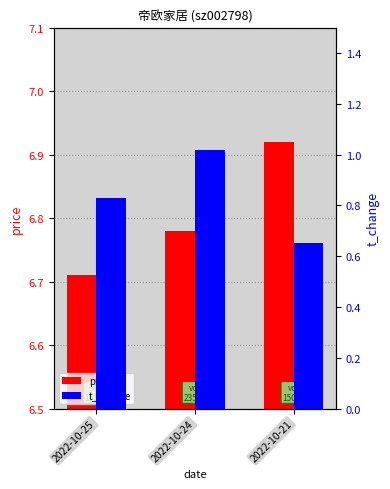

Is the value of t_change at 2022-10-24 greater than the value of price at 2022-10-21?

No